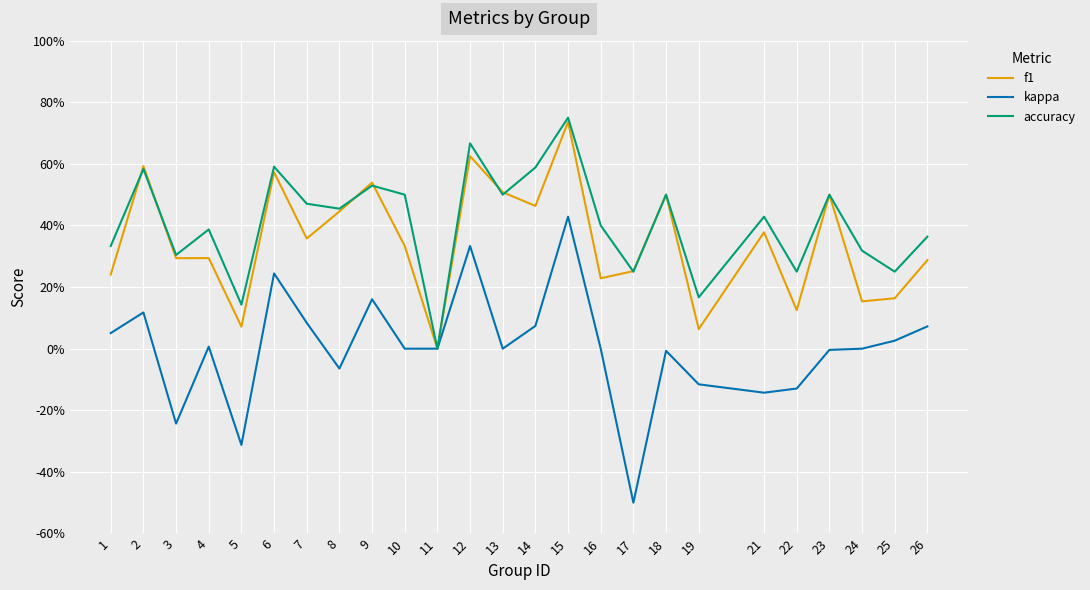

What are all the series names shown in the legend?

f1, kappa, accuracy